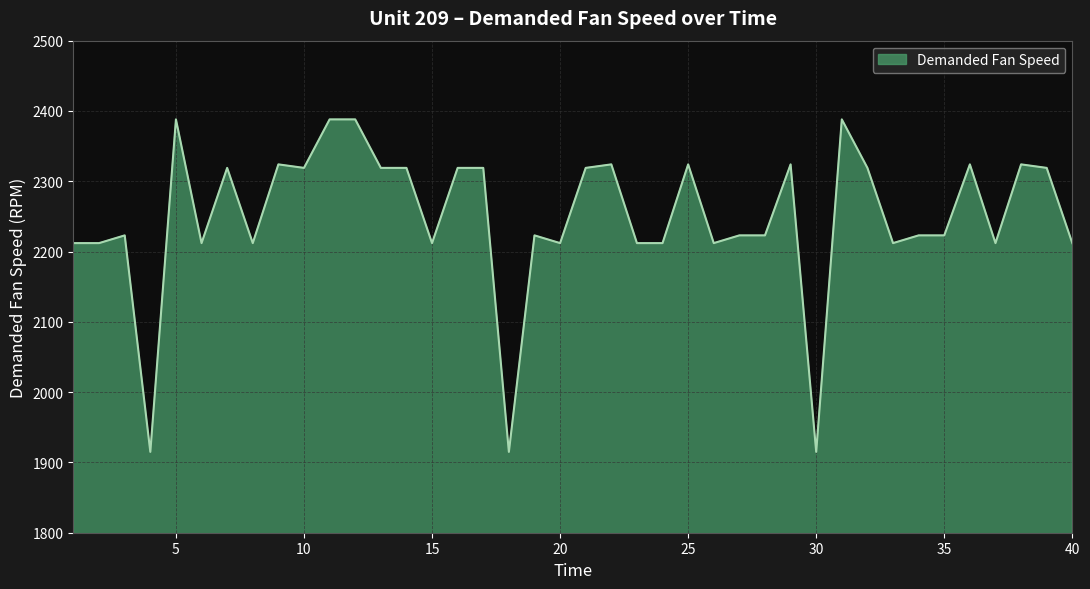

What is the greatest value displayed?

2388